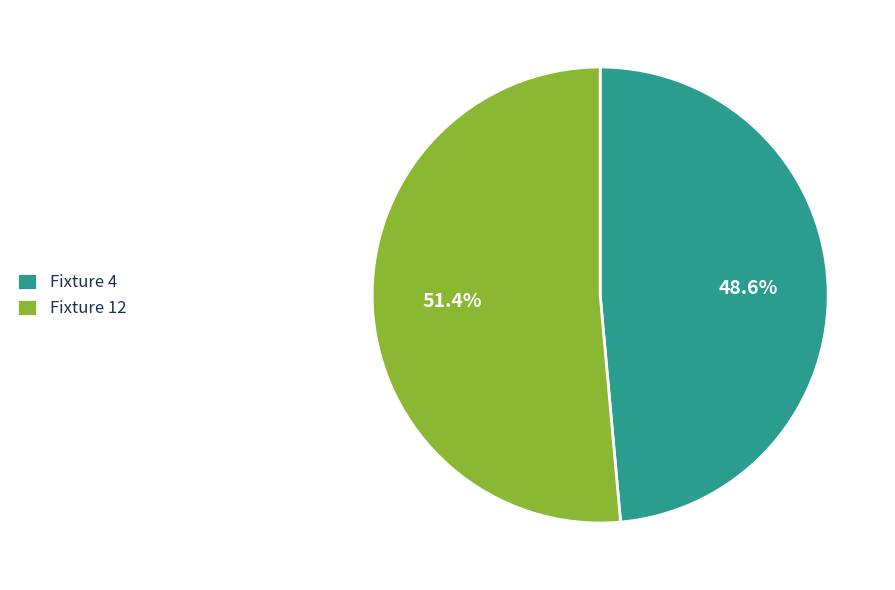

Rank the categories by value from lowest to highest.

Fixture 4, Fixture 12